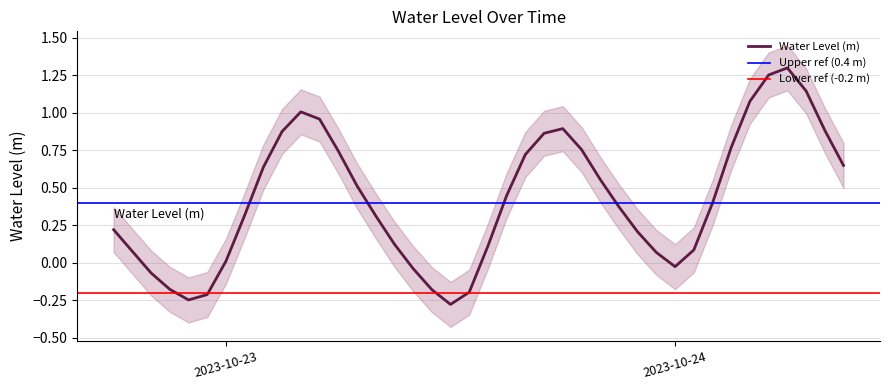

Read the value at 2023-10-23 07:00:00.

0.5